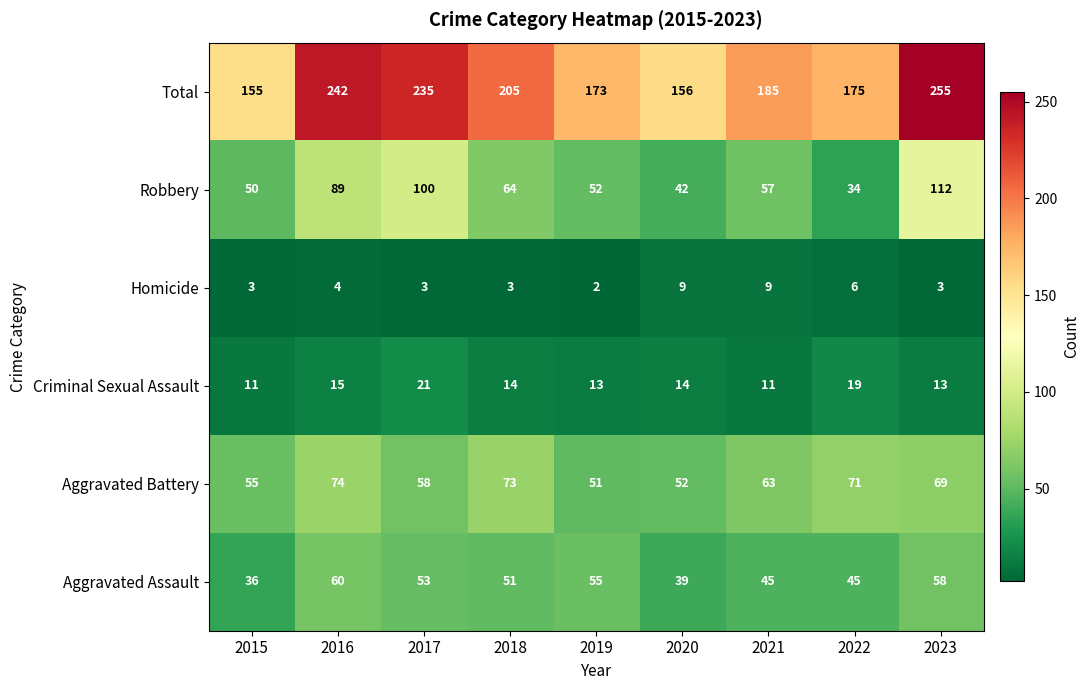

The Total series shows 79 at 2020. True or false?

False